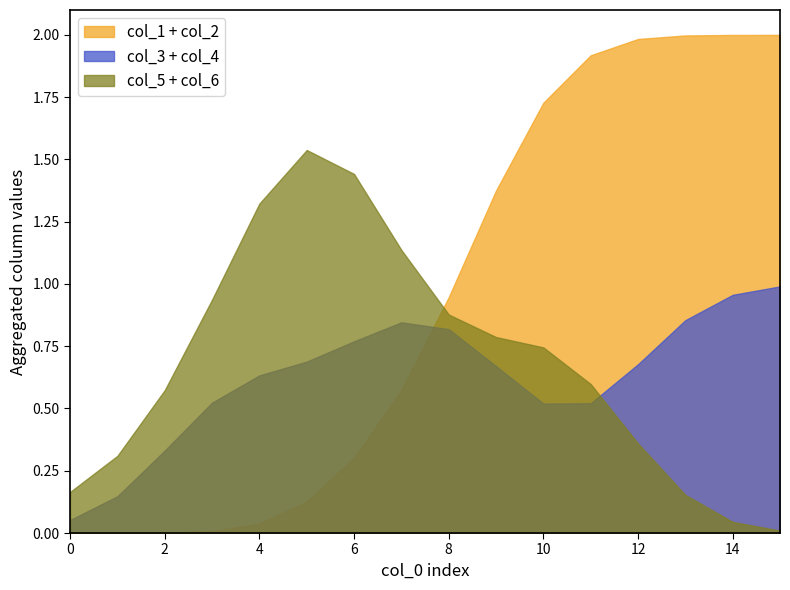

Rank the series by their maximum value, from lowest to highest.

col_3 + col_4, col_5 + col_6, col_1 + col_2